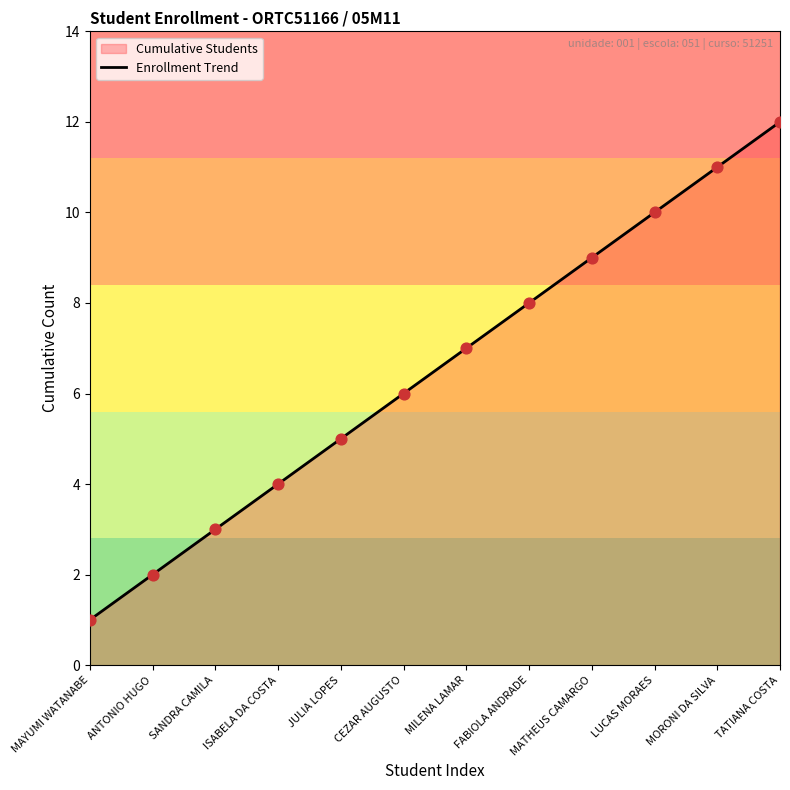

What is the change in value from SANDRA CAMILA to MATHEUS CAMARGO?

+6